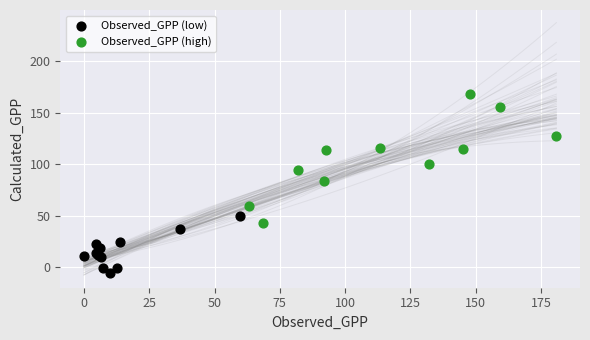

Which series reaches the minimum Y coordinate?

Observed_GPP (low)